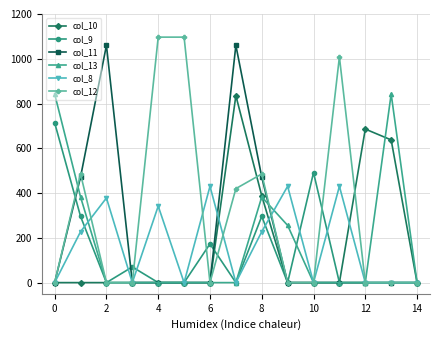

Which series has the largest total across all categories?

col_12